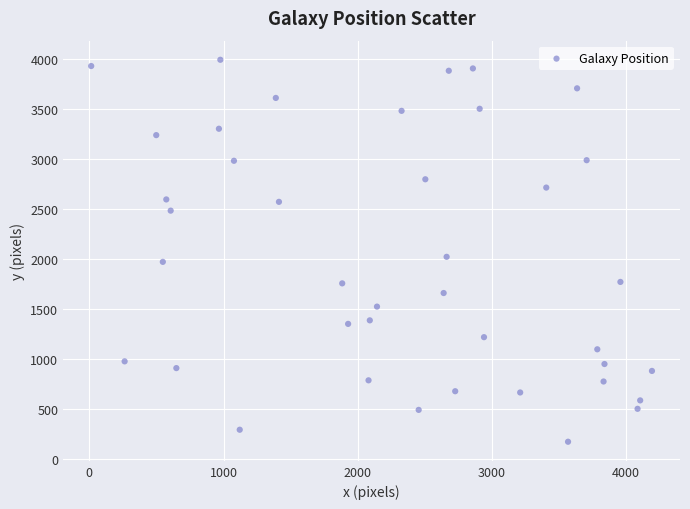

What is the range of Y values (max minus min)?

3814.0